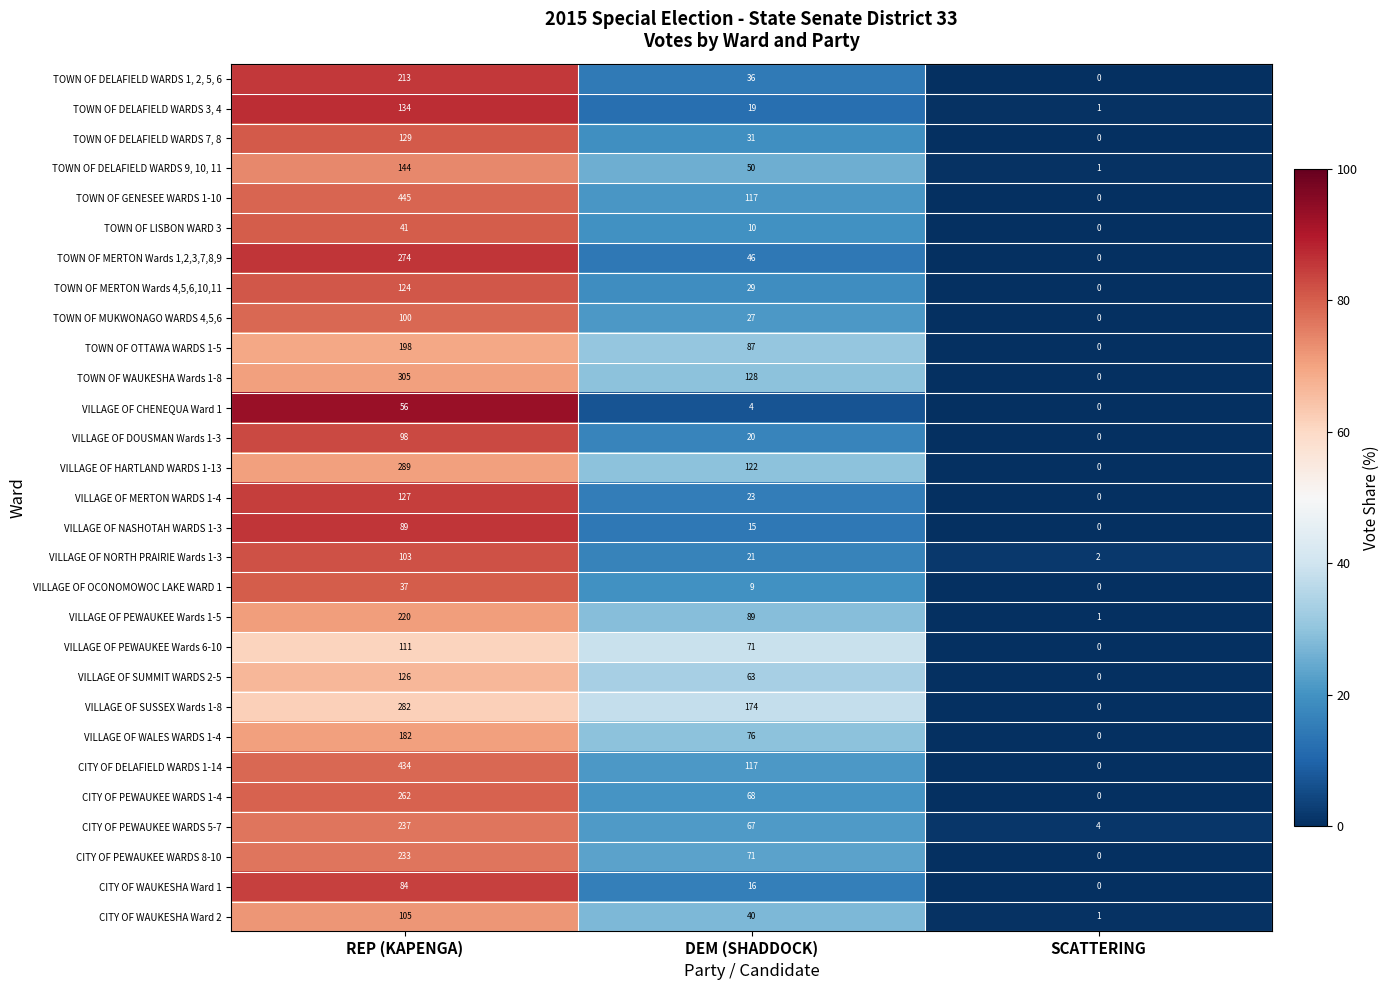

The TOWN OF DELAFIELD WARDS 9, 10, 11 series shows 23 at DEM (SHADDOCK). True or false?

False